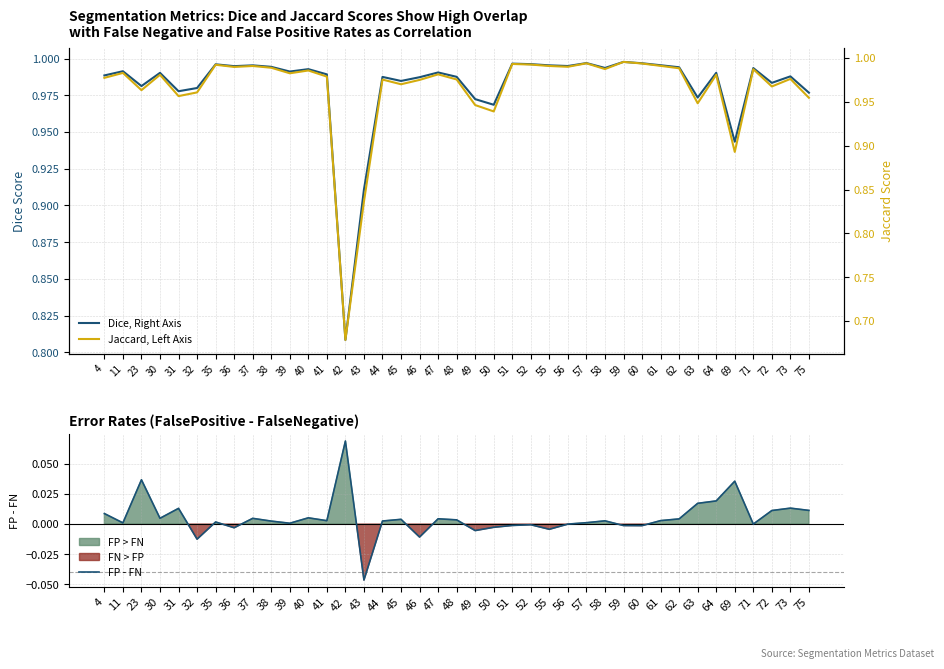

Which label corresponds to the largest value in the chart?

59